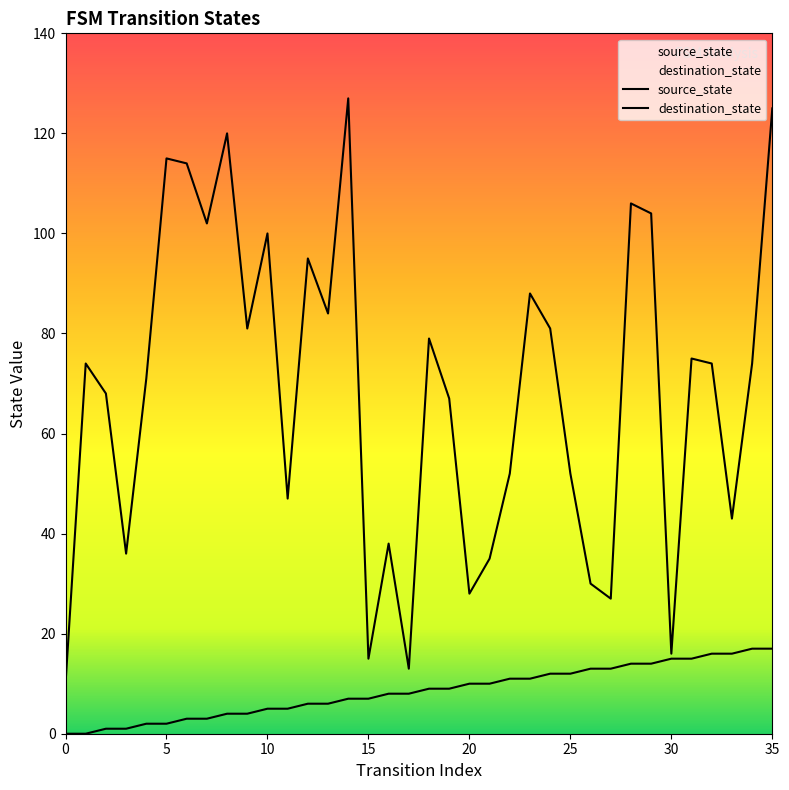

What is the difference between the maximum and second lowest values in the source_state series?

17